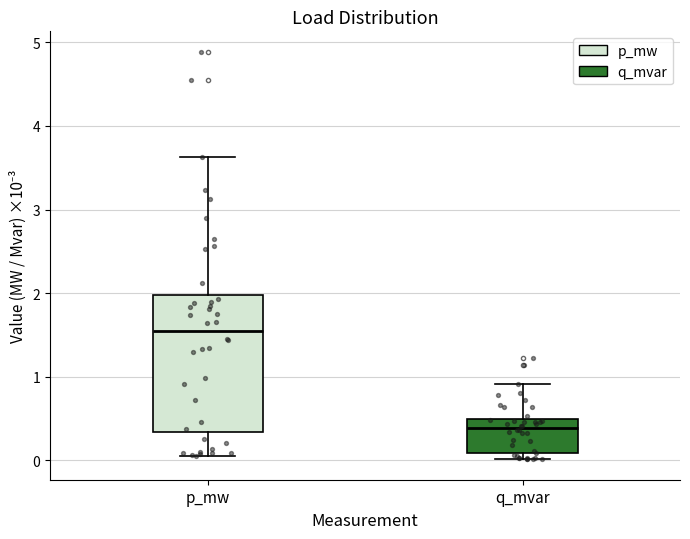

Reading left to right, read every box against the y-axis: the position of its median line, the range the box covers, and the ends of its whiskers. The values are not printed on the chart, so give them approximately, as read against the axis.

p_mw: median 1.5, box 0.3 to 2.0, whiskers 0.0 to 3.6
q_mvar: median 0.4, box 0.1 to 0.5, whiskers 0.0 to 0.9